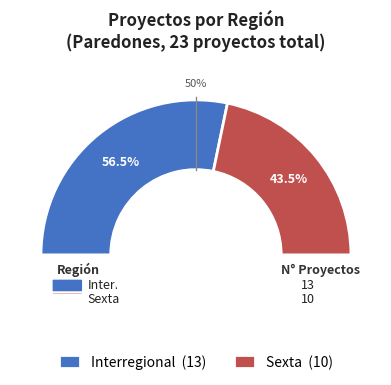

To the nearest percent, what is the combined percentage of Interregional and Sexta?

100%